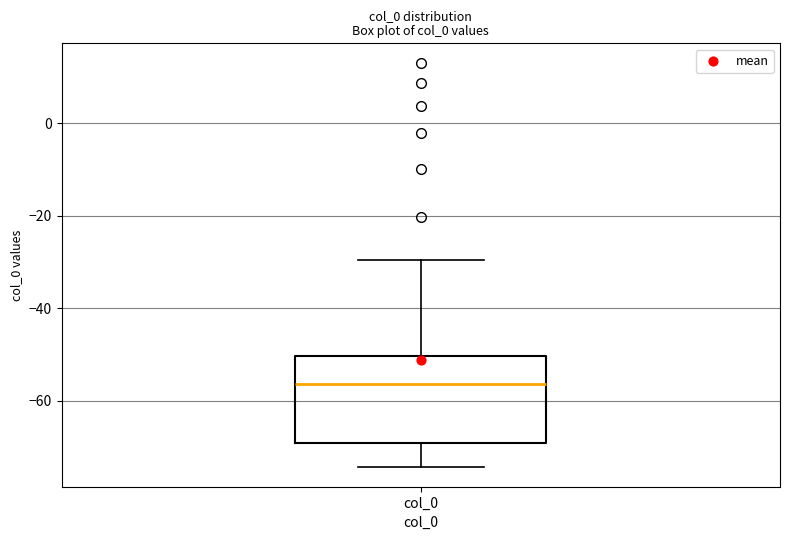

Transcribe this box plot: give where the median line is, the range the box spans, and where the two whiskers end, as read against the y-axis. The values are not printed on the chart, so give them approximately, as read against the axis.

median -56, box -70 to -50, whiskers -74 to -30